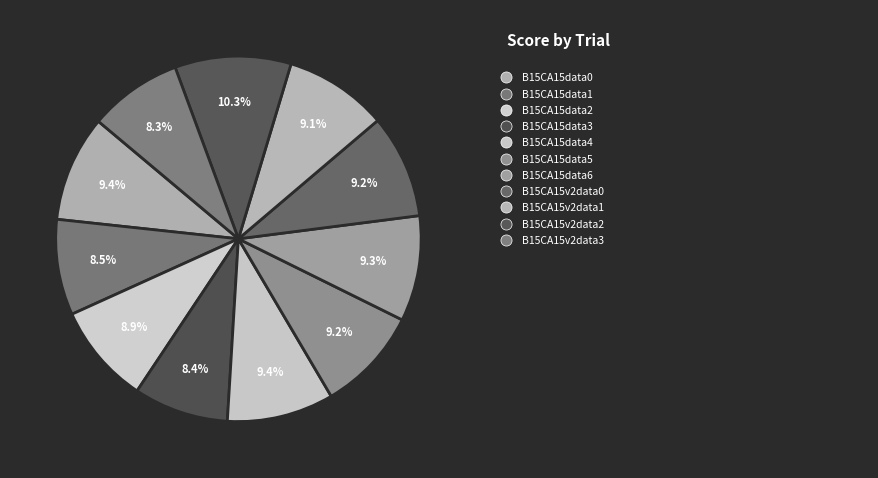

To the nearest percent, what is the average slice percentage?

9%